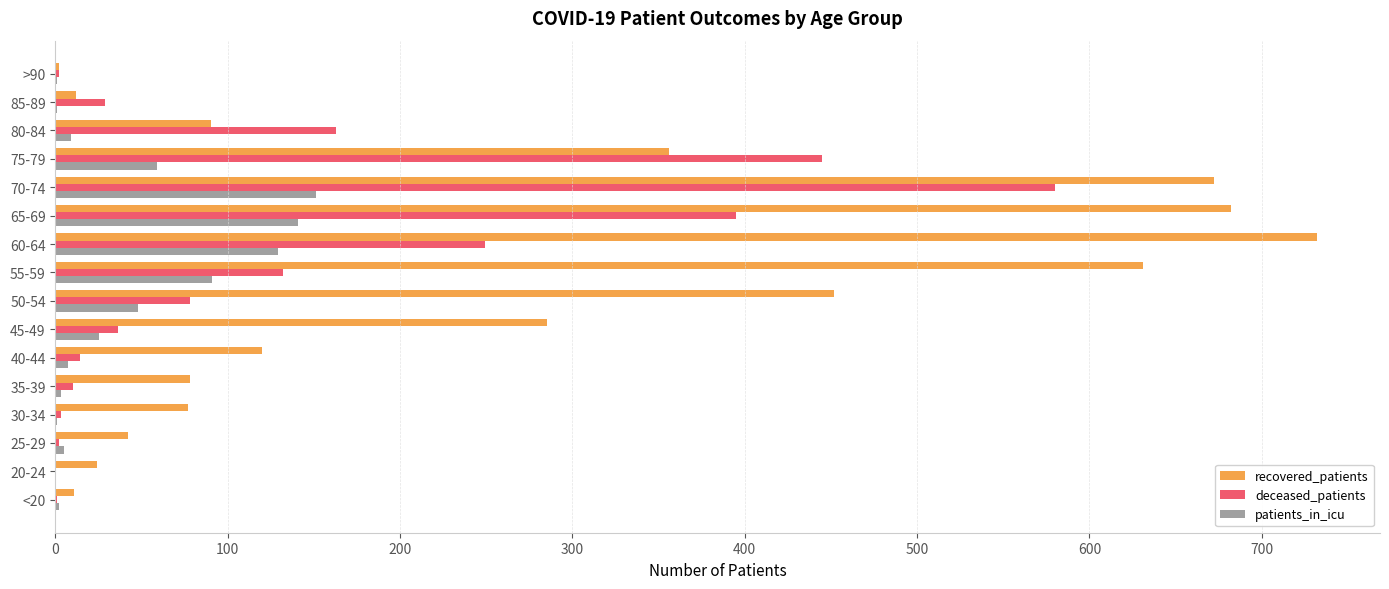

At which category does the chart reach its peak across all series?

60-64